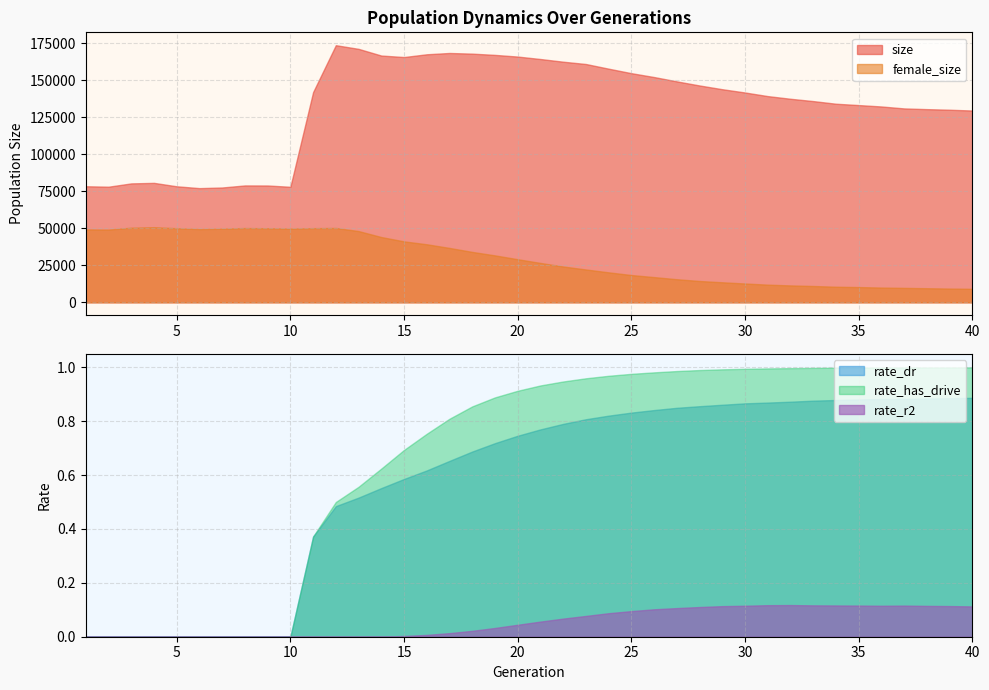

What is the sum of all rate_r2 values?

2.2